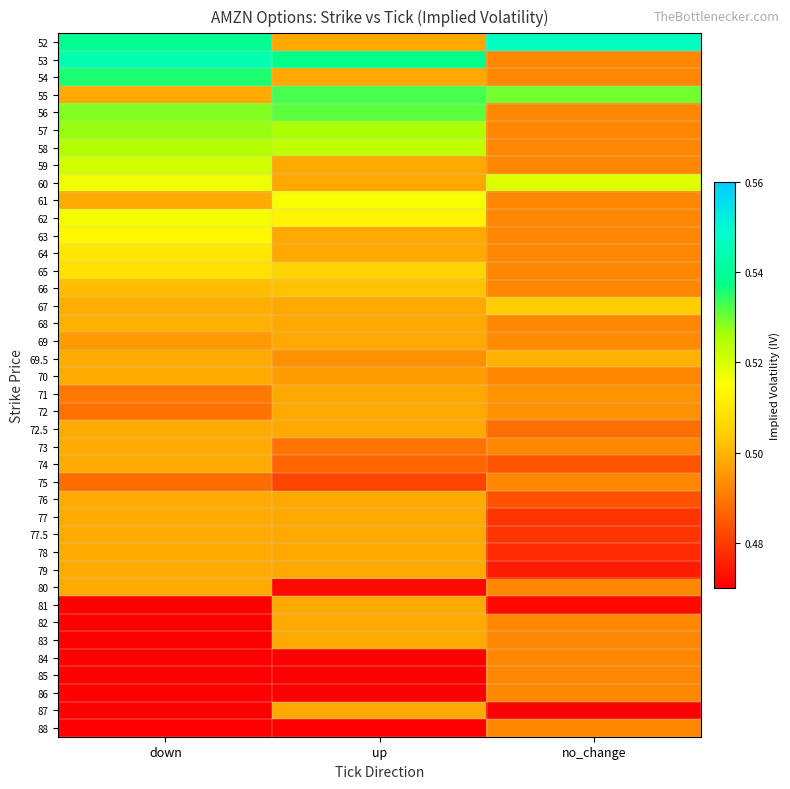

What is the difference between the highest and lowest values at up?

0.1